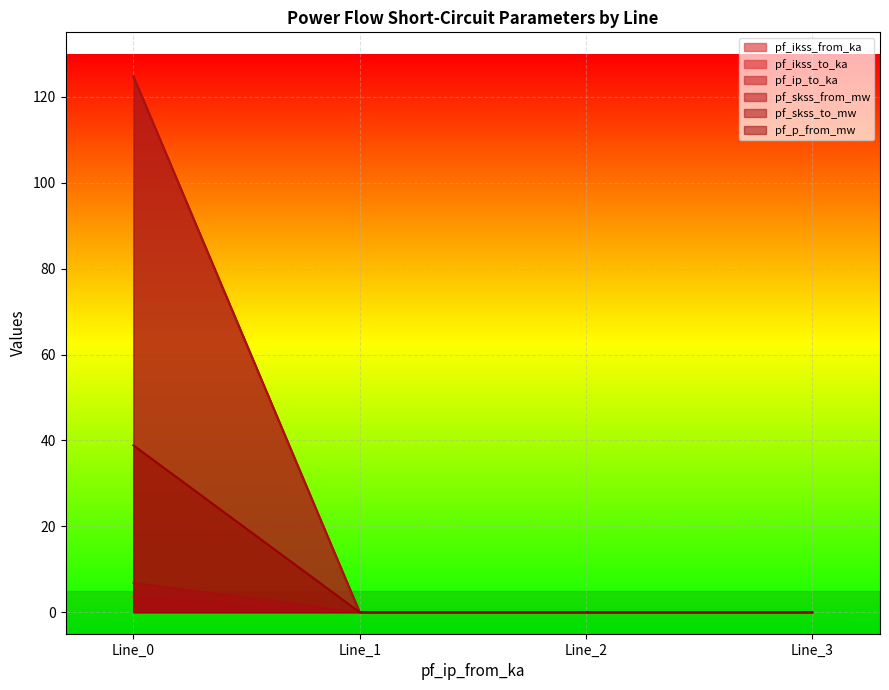

Is it true that pf_ip_to_ka equals -2.4 at Line_2?

False